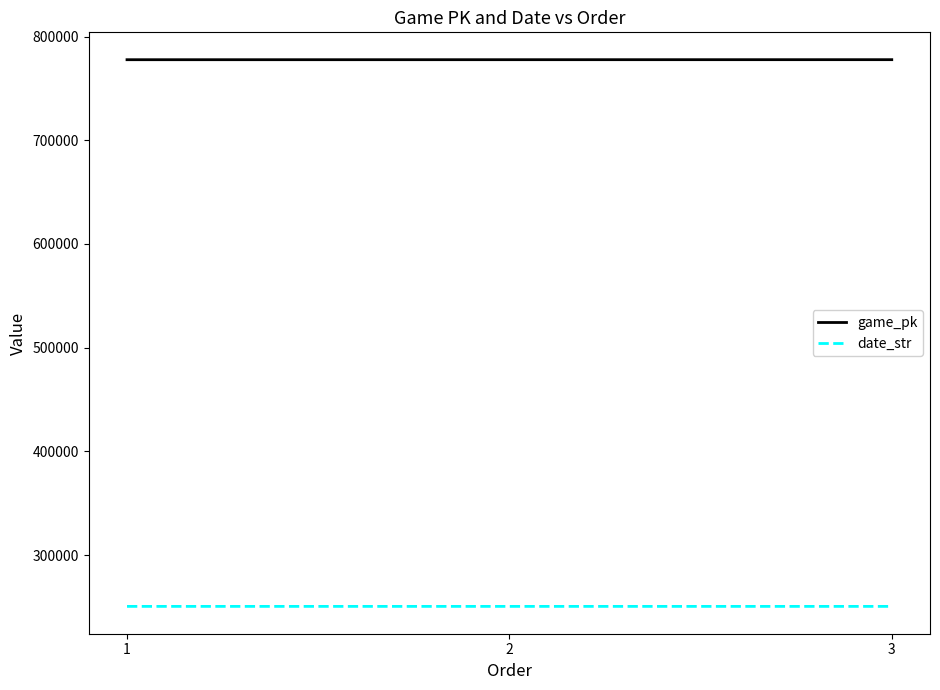

What is the difference between the maximum and second lowest values in the game_pk series?

18